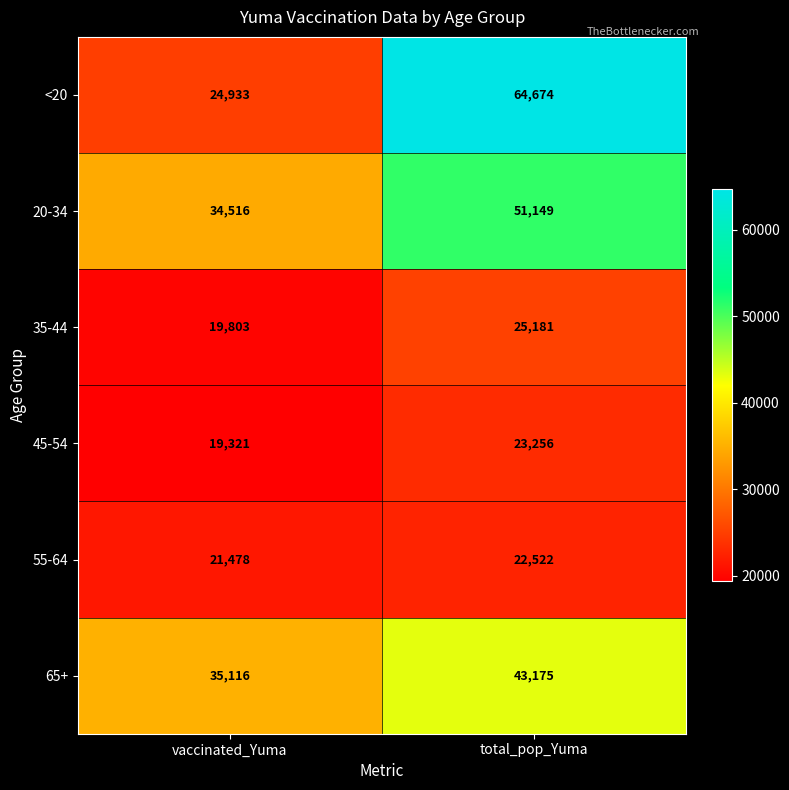

At which label does <20 reach its minimum?

vaccinated_Yuma